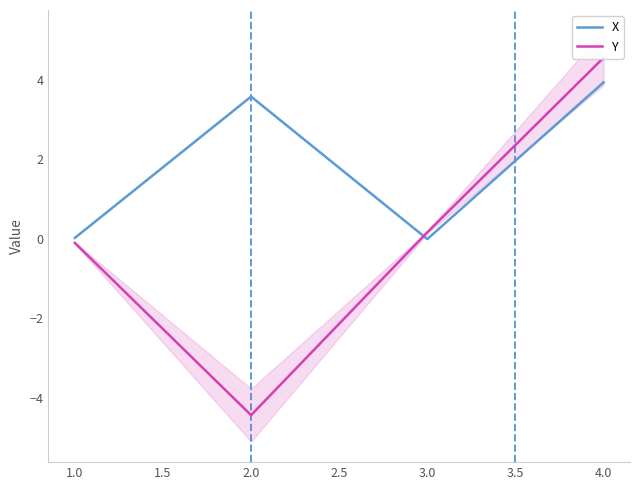

How many lines are shown in the chart?

2